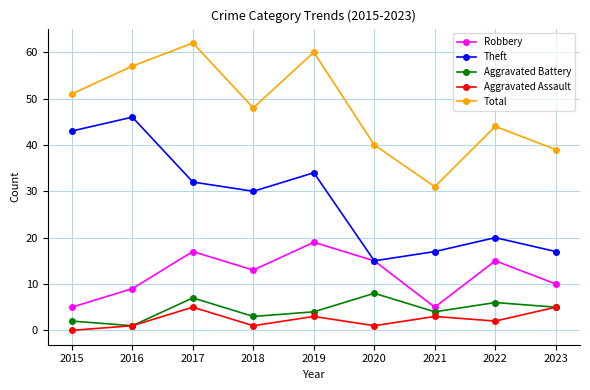

True or false: Total and Theft cross at least once.

False